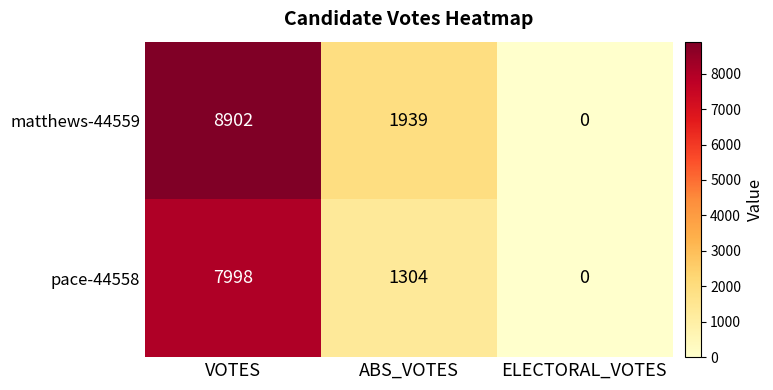

What is the total value across all series at ABS_VOTES?

3243